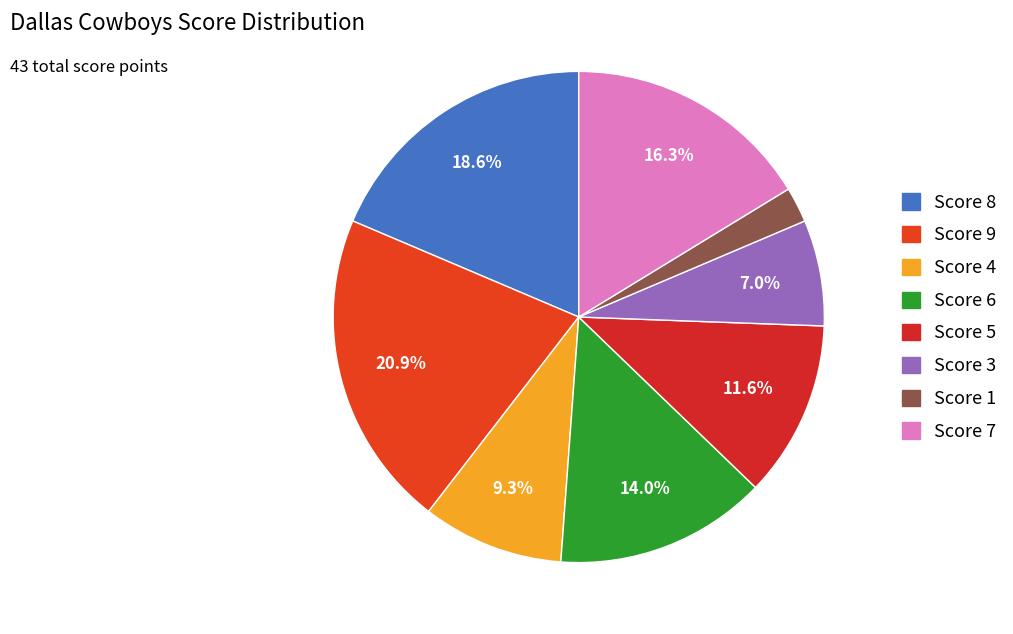

To the nearest percent, what is the difference between the largest and smallest slice percentages?

19%